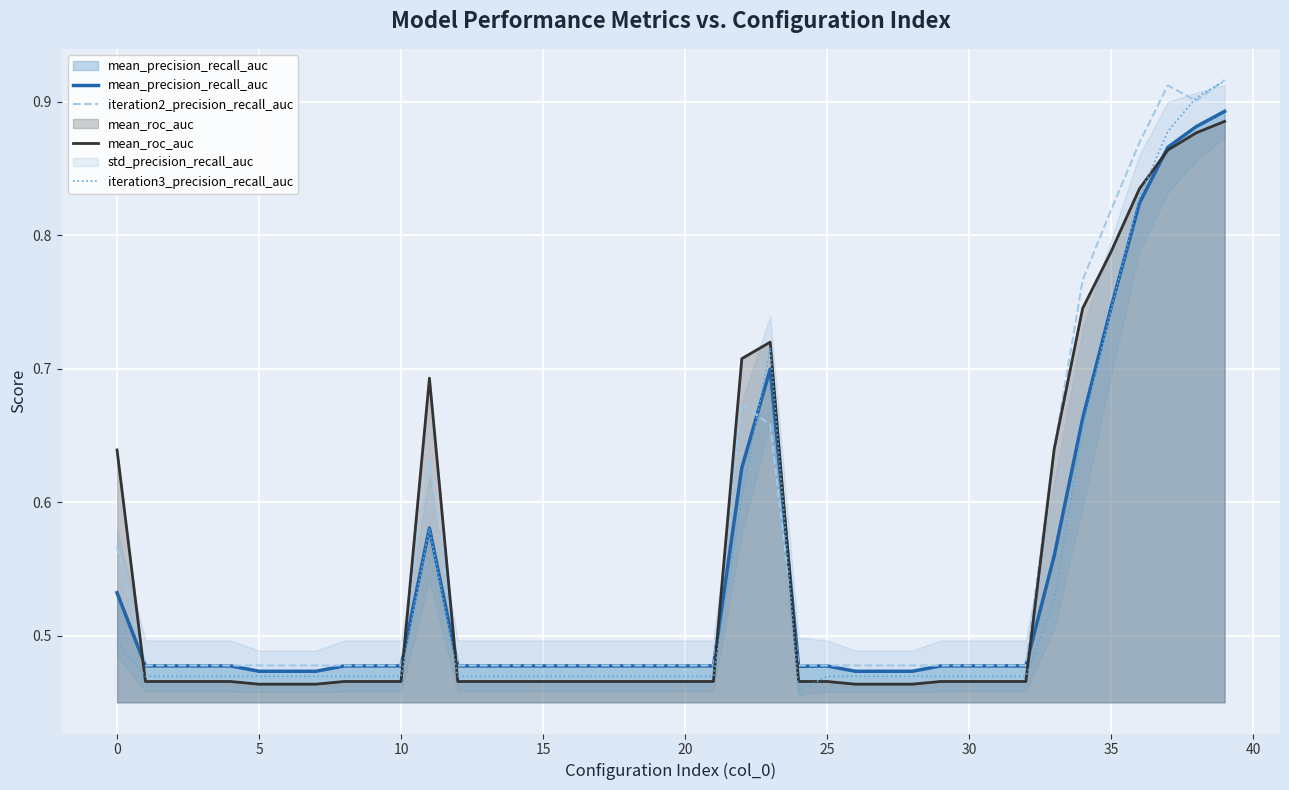

Does the chart display data point markers on the line(s)?

No